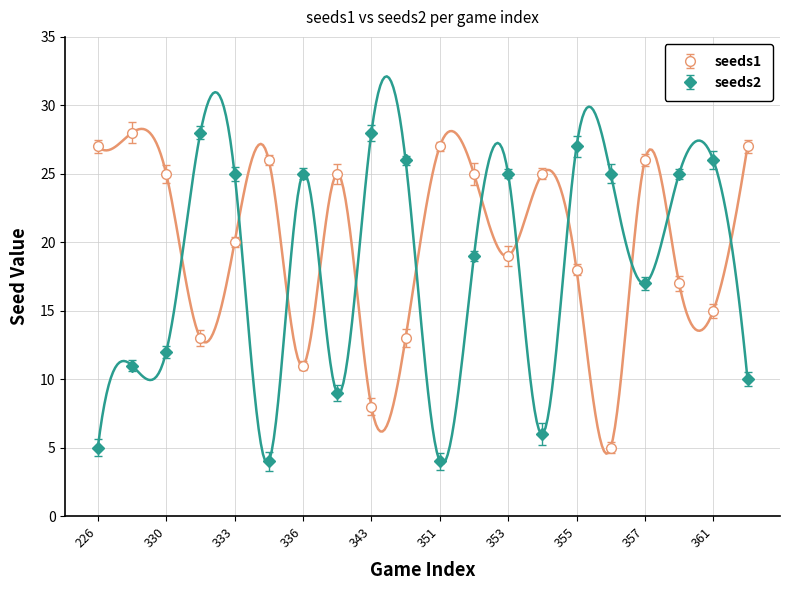

What is the approximate value of seeds1 at 333, to the nearest 5?

20